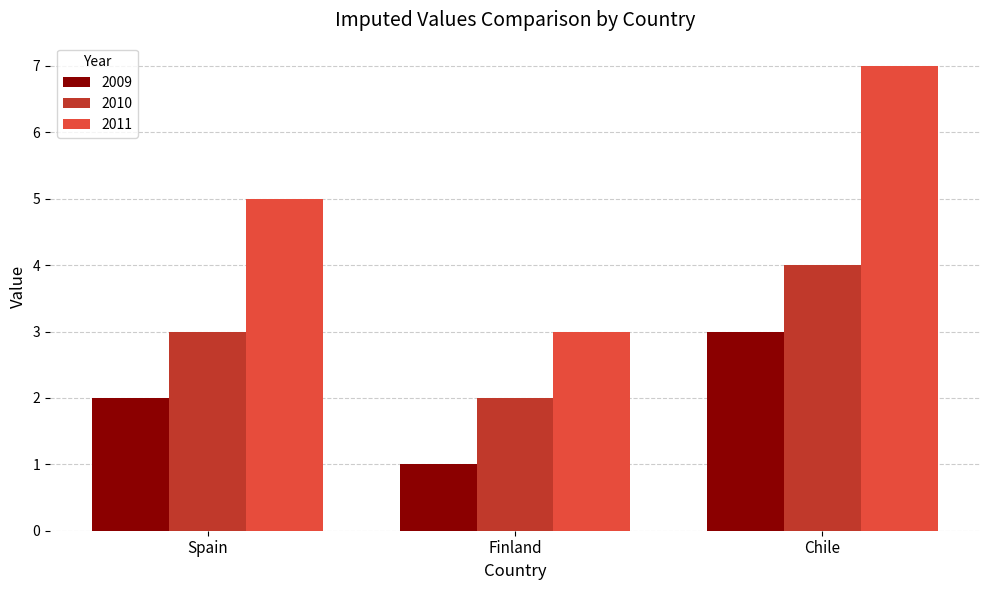

At which label is 2011 closest to 5?

Spain